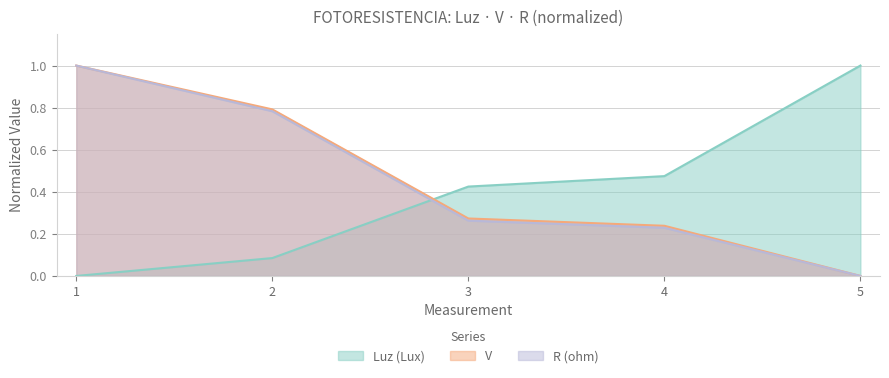

Reading left to right, extract all data points from this chart.

Luz (Lux): 1=0.0	2=0.1	3=0.4	4=0.5	5=1.0
V: 1=1.0	2=0.8	3=0.3	4=0.2	5=0.0
R (ohm): 1=1.0	2=0.8	3=0.3	4=0.2	5=0.0